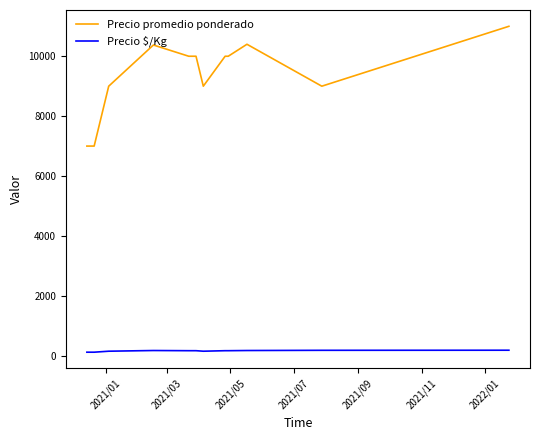

Which series has the largest total across all categories?

Precio promedio ponderado